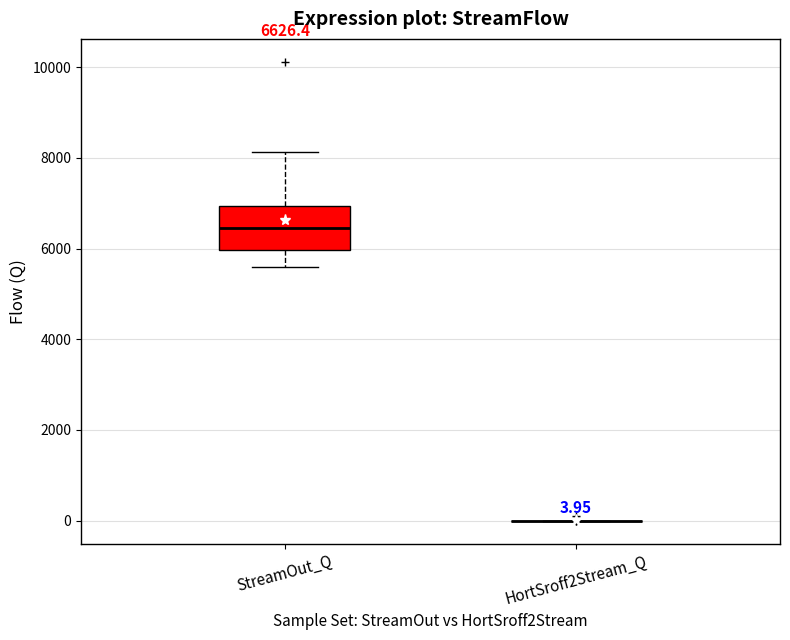

Which box is the tallest, from its lower edge to its upper edge?

StreamOut_Q